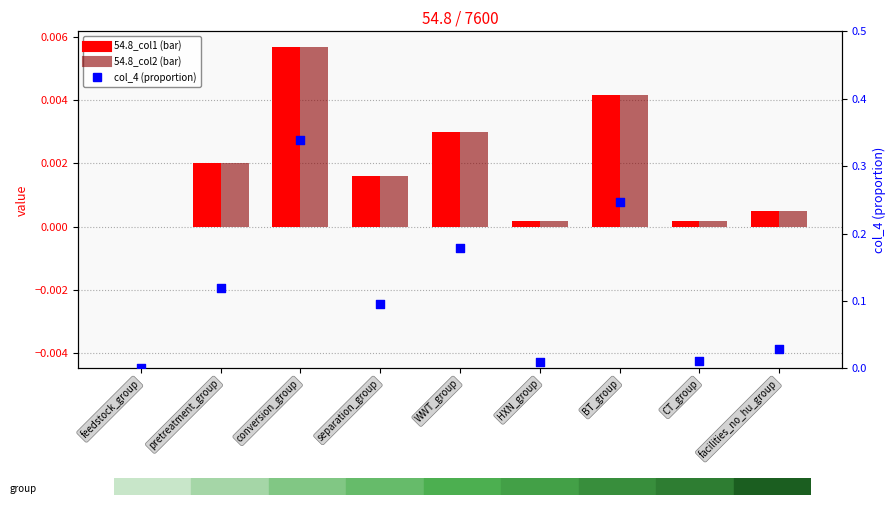

At which category is the sum across all series the highest?

conversion_group